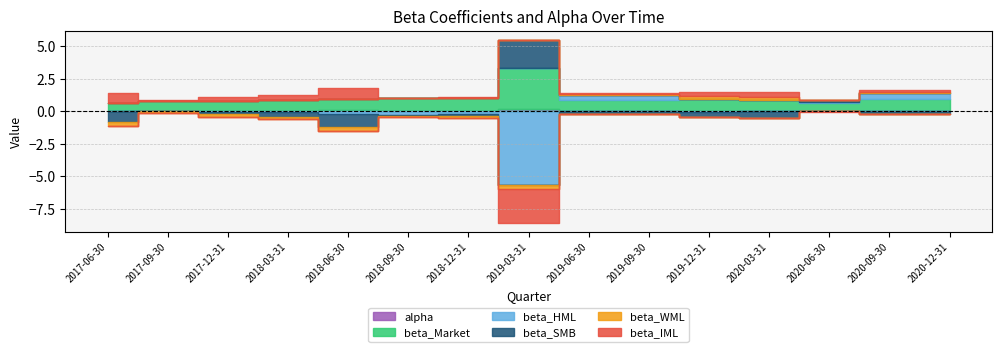

Rank the categories by beta_WML value from lowest to highest.

2019-03-31, 2017-06-30, 2018-06-30, 2018-03-31, 2017-12-31, 2018-09-30, 2018-12-31, 2017-09-30, 2020-06-30, 2019-06-30, 2019-09-30, 2020-09-30, 2020-12-31, 2020-03-31, 2019-12-31